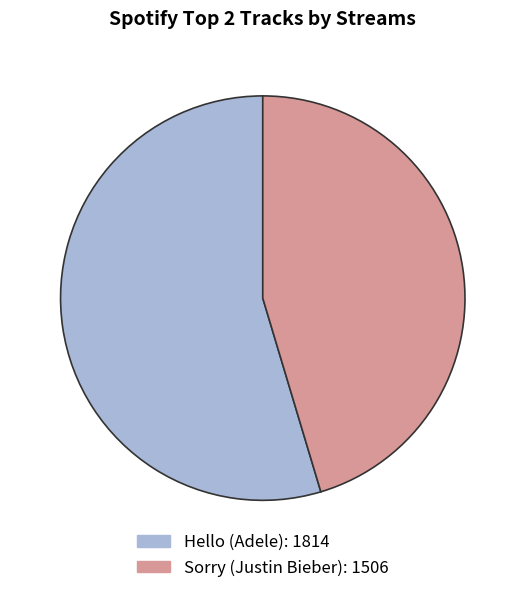

Approximately how many times larger is the value at Sorry compared to Hello?

0.8